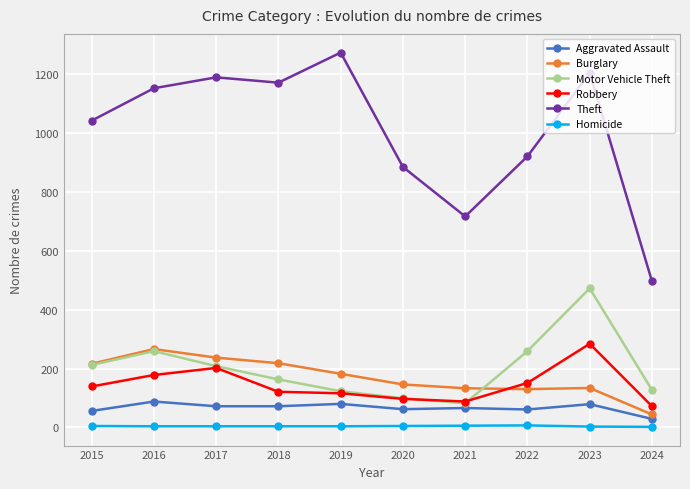

True or false: Homicide and Theft cross at least once.

False